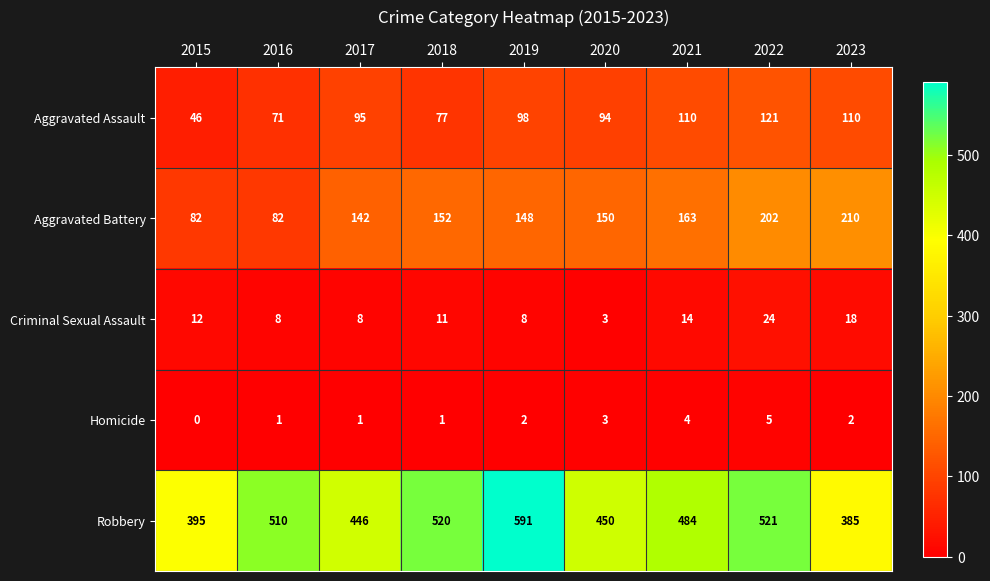

Which series has the largest range (max minus min)?

Robbery